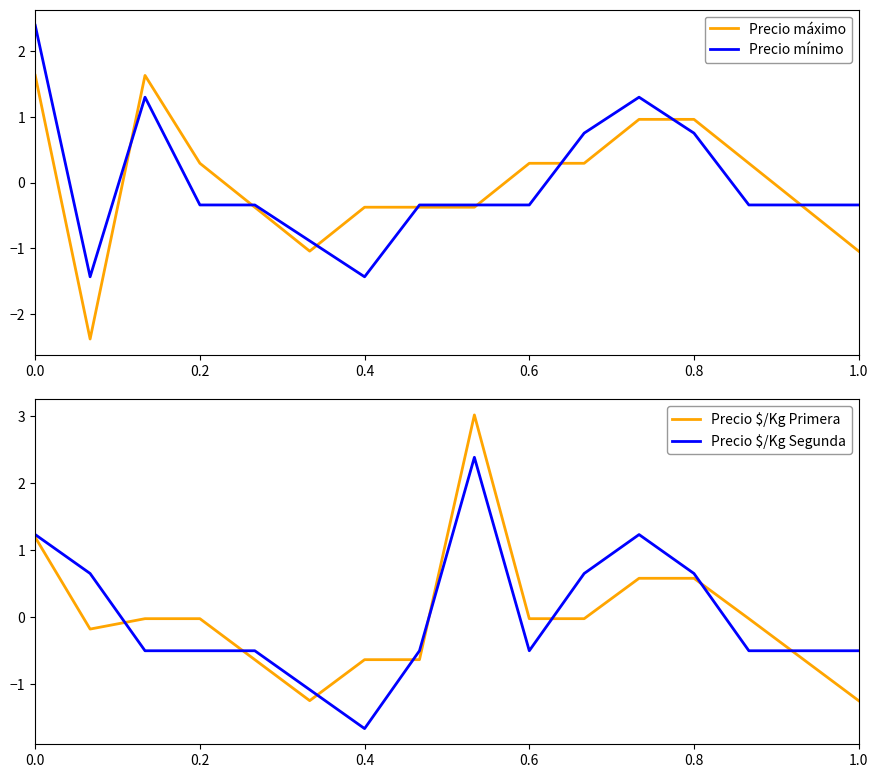

The value of Precio máximo at 0.8 is 0.6. True or false?

False